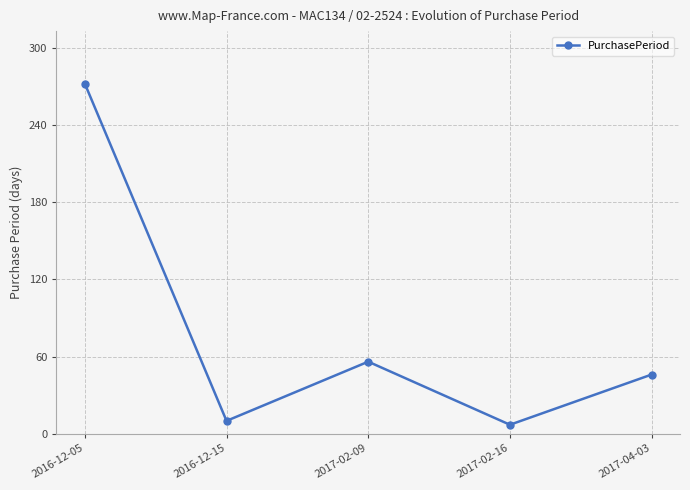

Rank the categories by value from lowest to highest.

2017-02-16, 2016-12-15, 2017-04-03, 2017-02-09, 2016-12-05